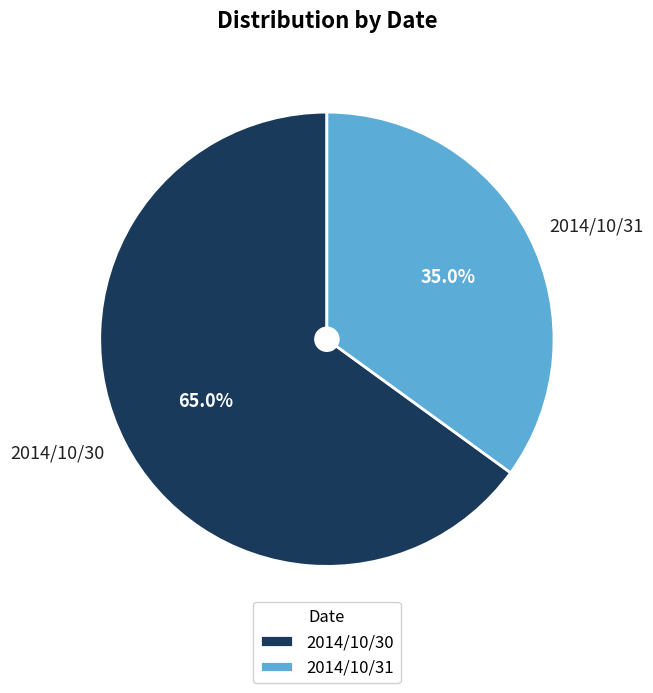

What is the largest slice in the pie chart?

2014/10/30